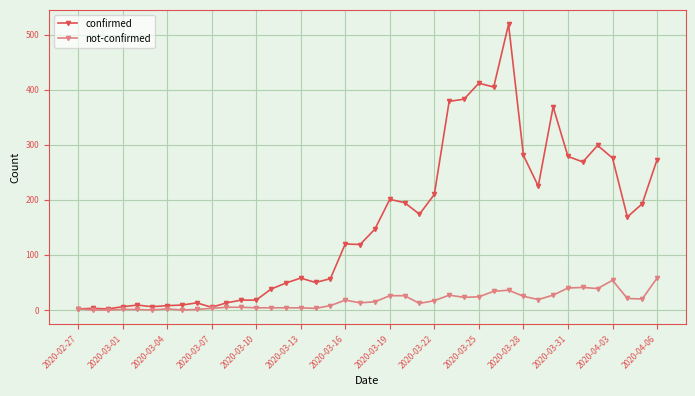

What is the difference between the second highest and minimum values in the confirmed series?

410